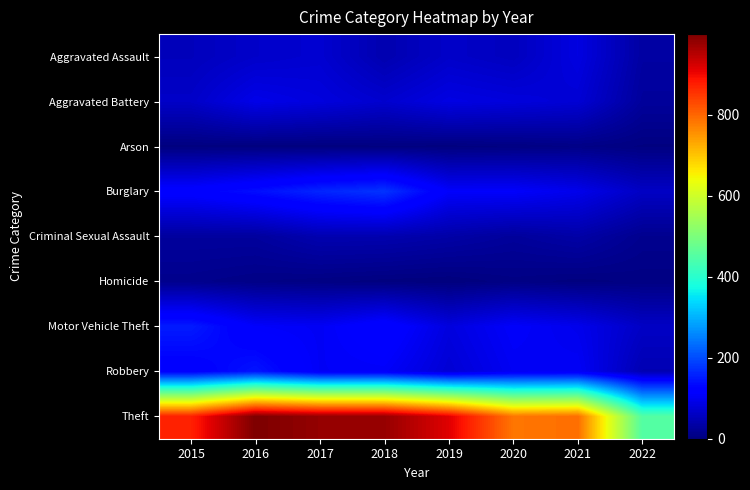

At which category does the chart reach its minimum across all series?

2019